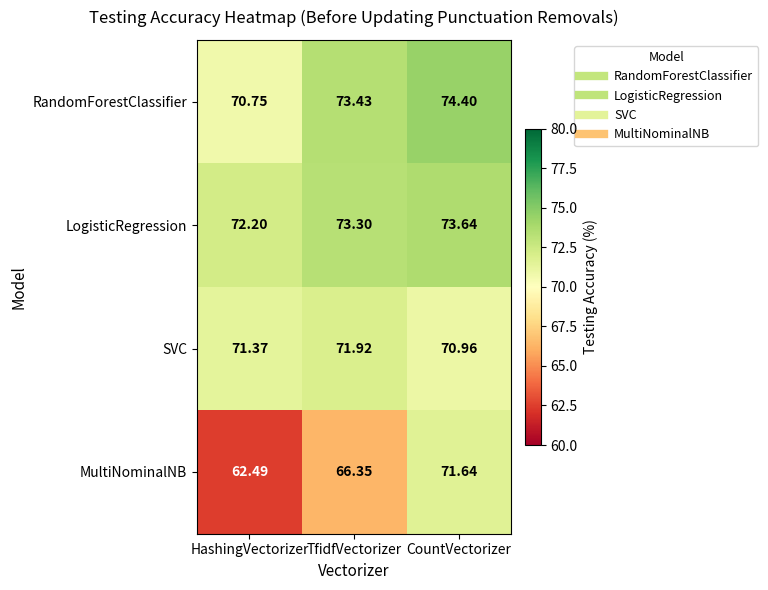

Is the value of SVC at CountVectorizer greater than the value of RandomForestClassifier at TfidfVectorizer?

No